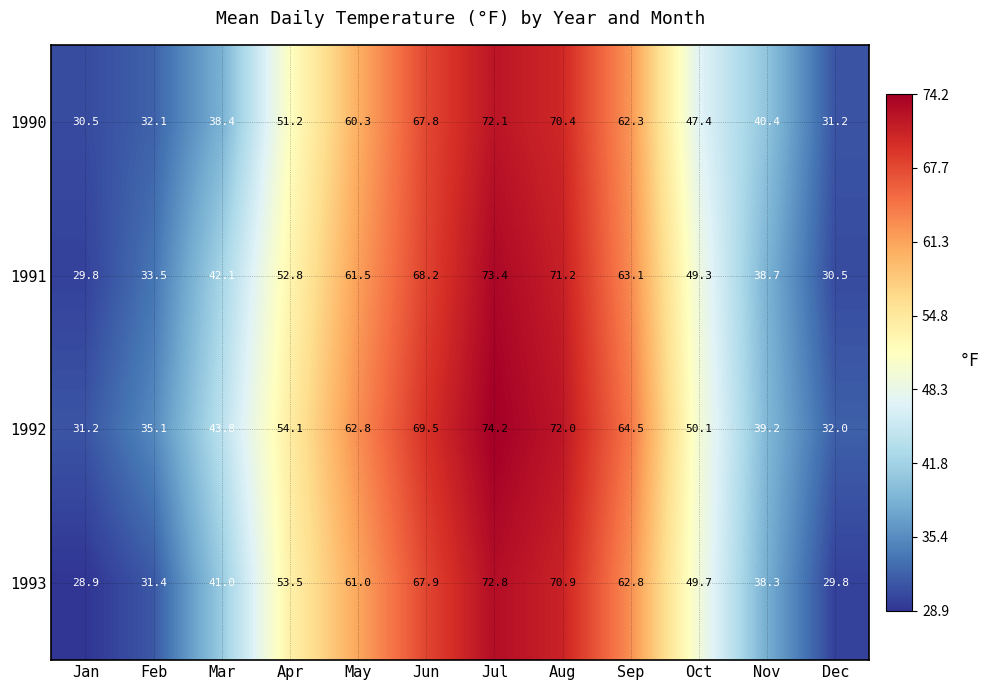

Which series has the widest spread of values?

1993